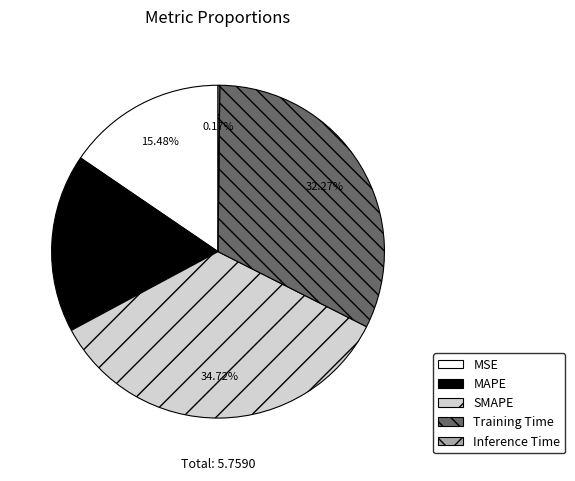

Is it true that MAPE is 17% of the pie?

True